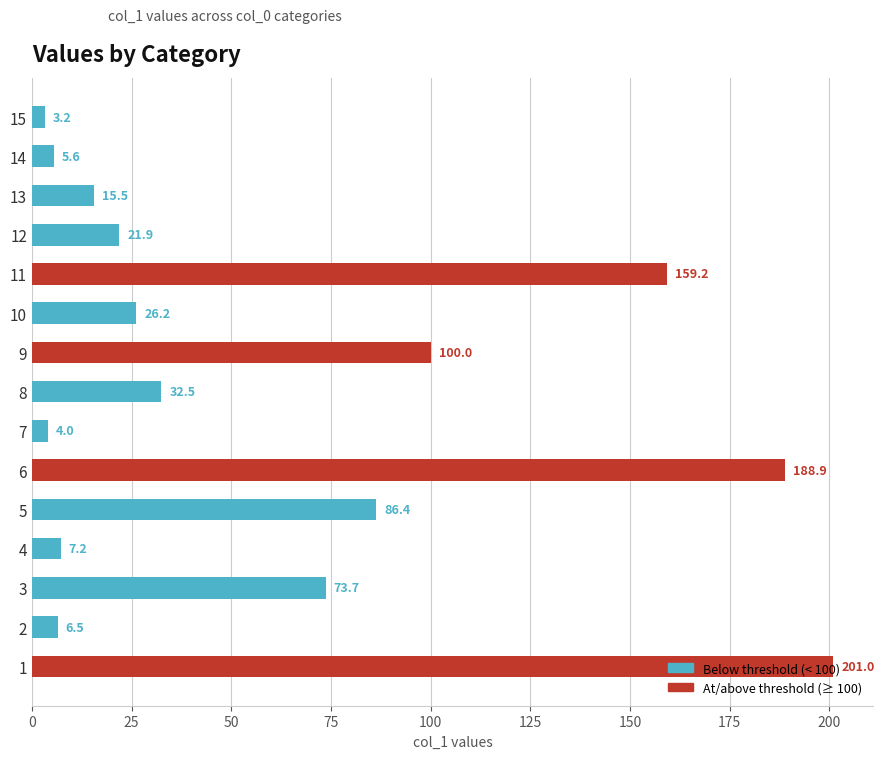

Between 8 and 11, which is larger?

11